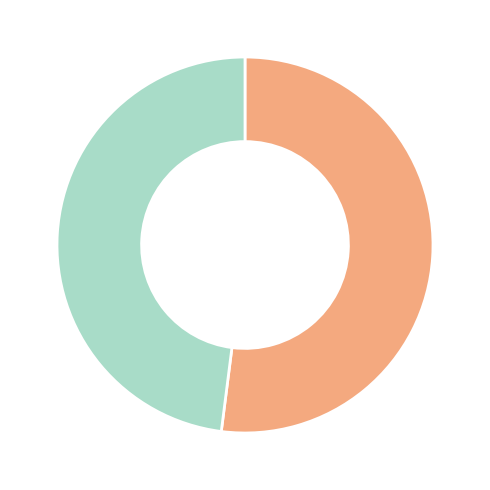

Is there a majority slice in this chart?

Yes